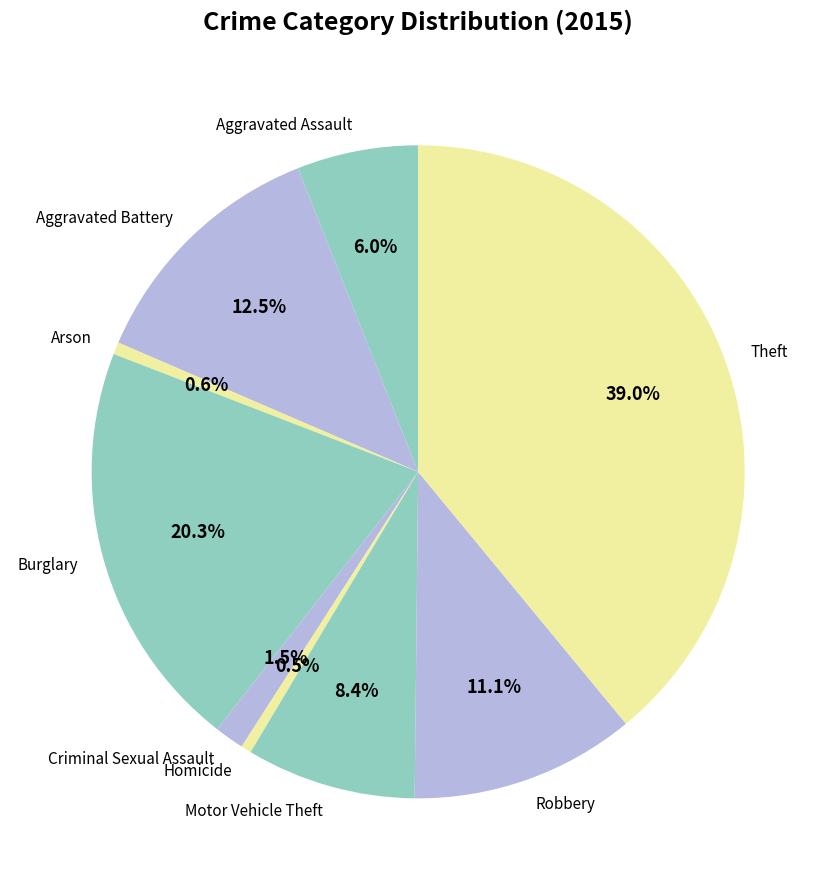

Which slice is the largest?

Theft